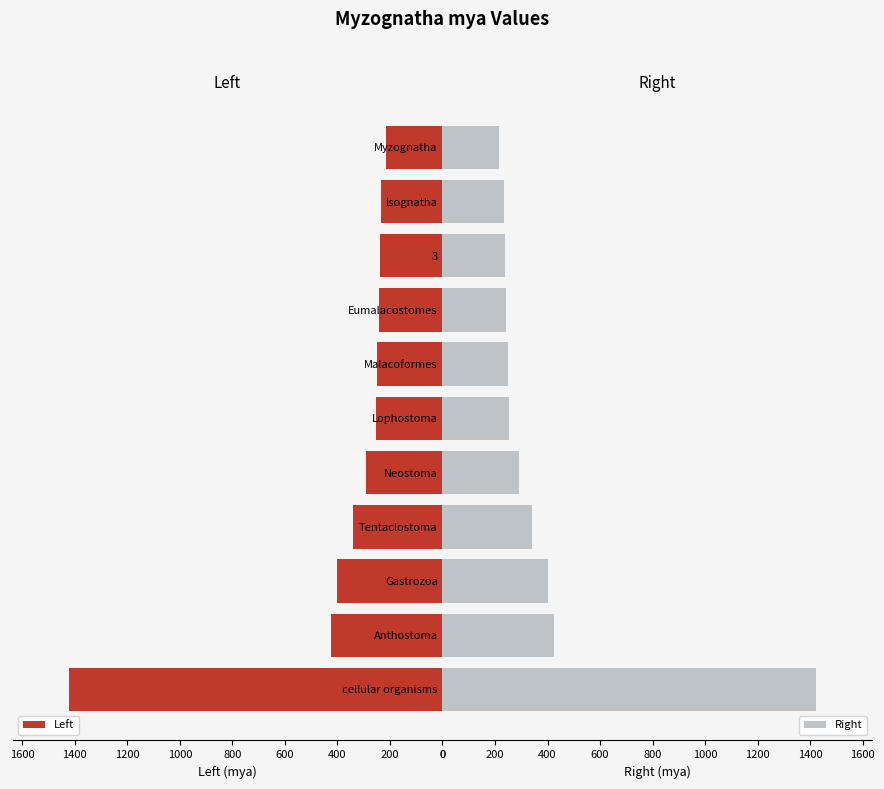

What is the average value of the Left series?

392